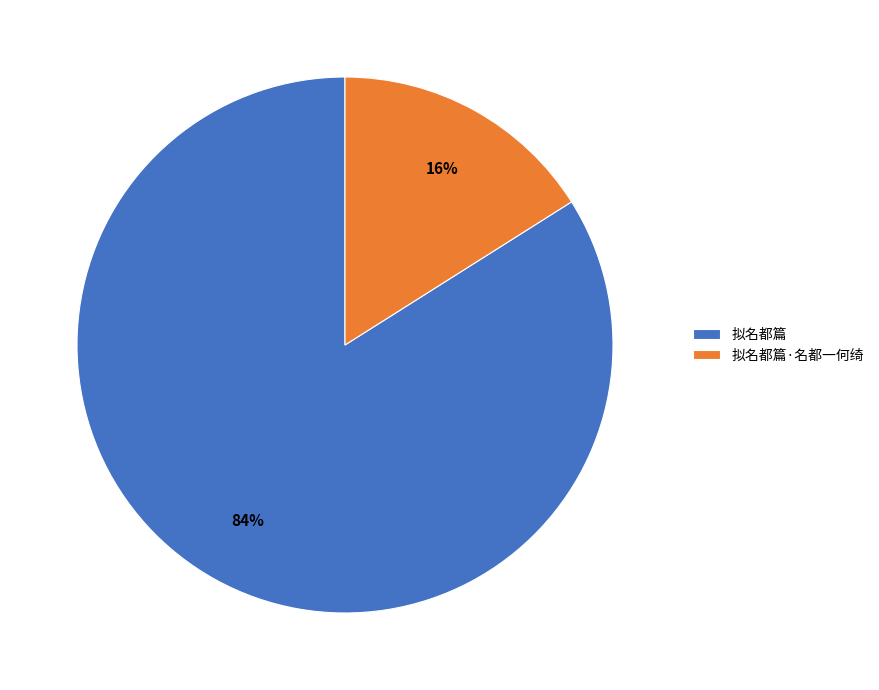

What is the ratio of the value at 拟名都篇 to the value at 拟名都篇·名都一何绮?

5.2